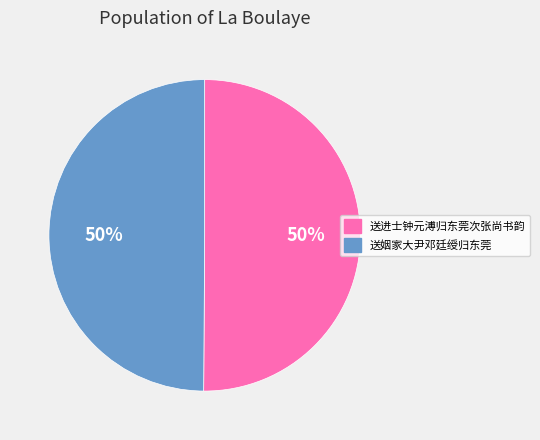

What percentage is the 送进士钟元溥归东莞次张尚书韵 slice, to the nearest percent?

50%